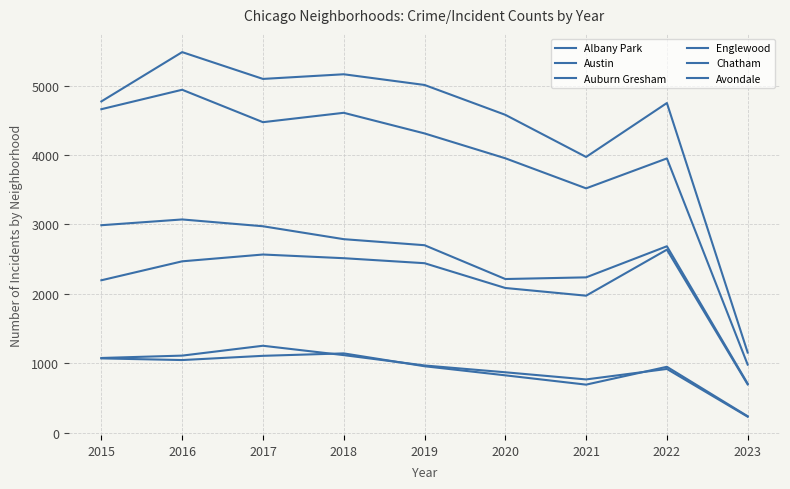

Read the Chatham value at 2016.

2468